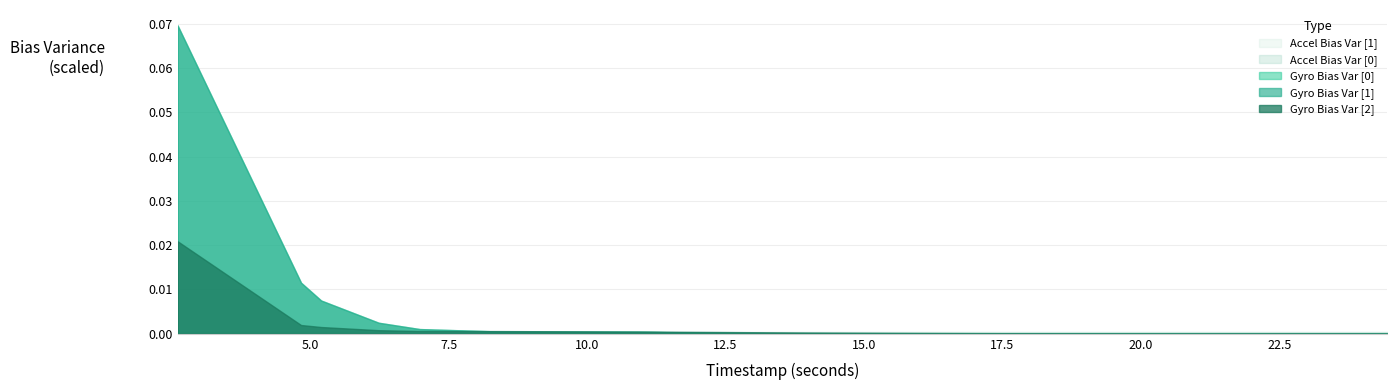

Rank the series by their maximum value, from highest to lowest.

gyro_bias_variance[1], gyro_bias_variance[0], gyro_bias_variance[2], accel_bias_variance[0], accel_bias_variance[1]